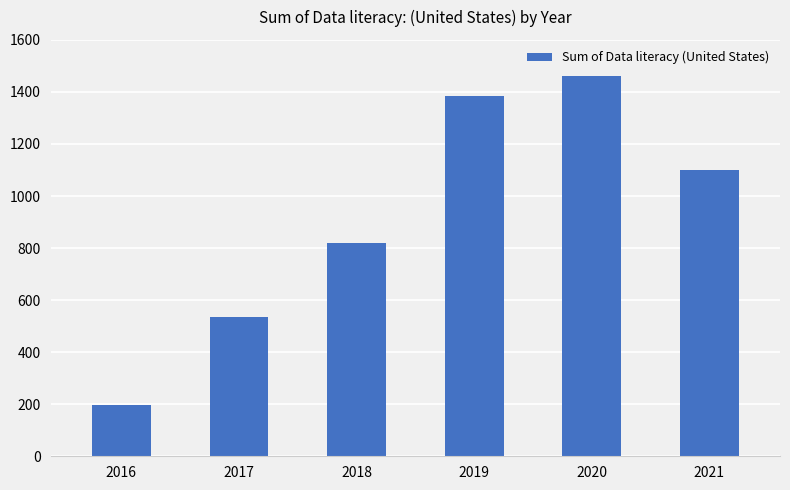

Are the bars horizontal?

No